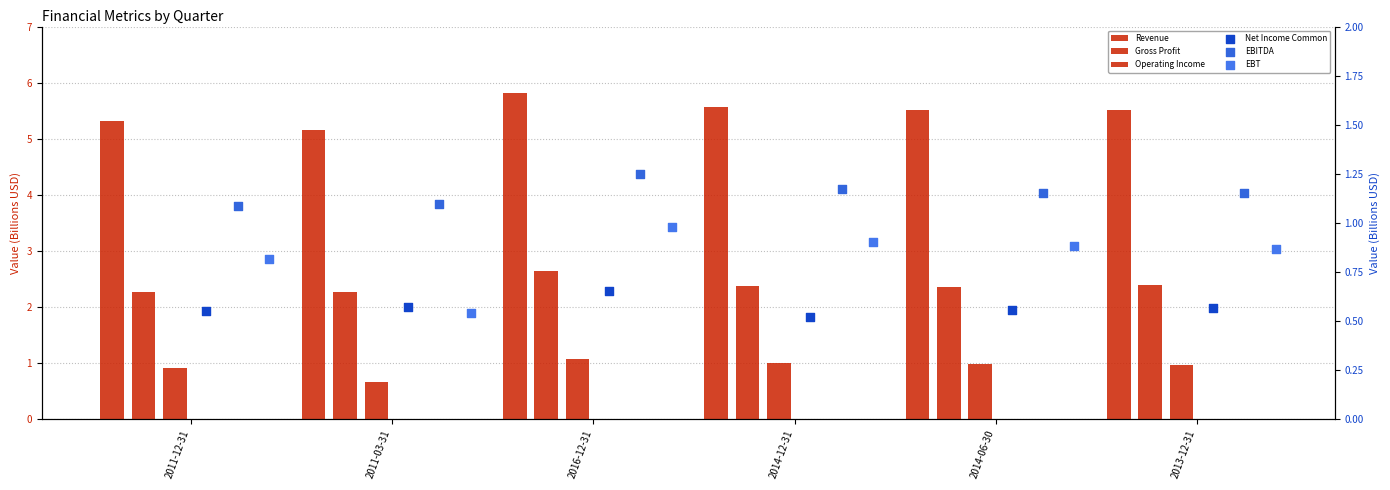

Which series contains the highest Y value?

Revenue